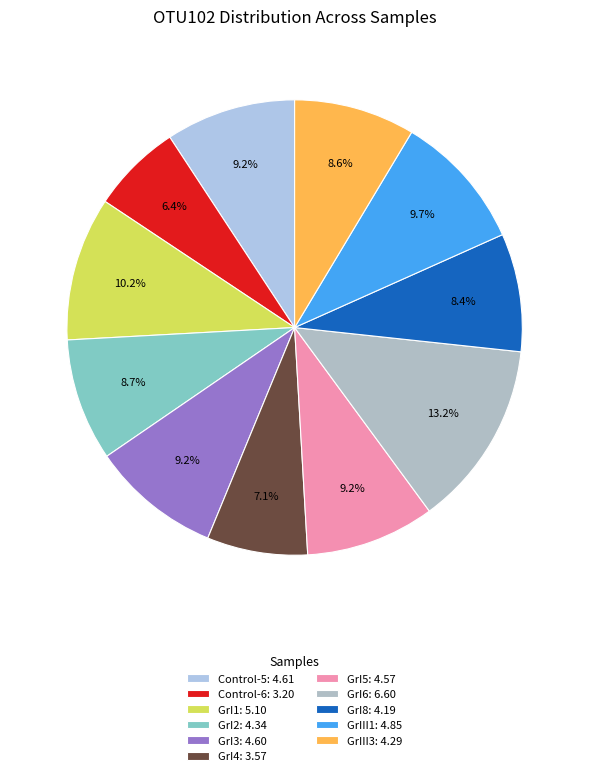

To the nearest percent, what is the difference between the largest and smallest slice percentages?

7%